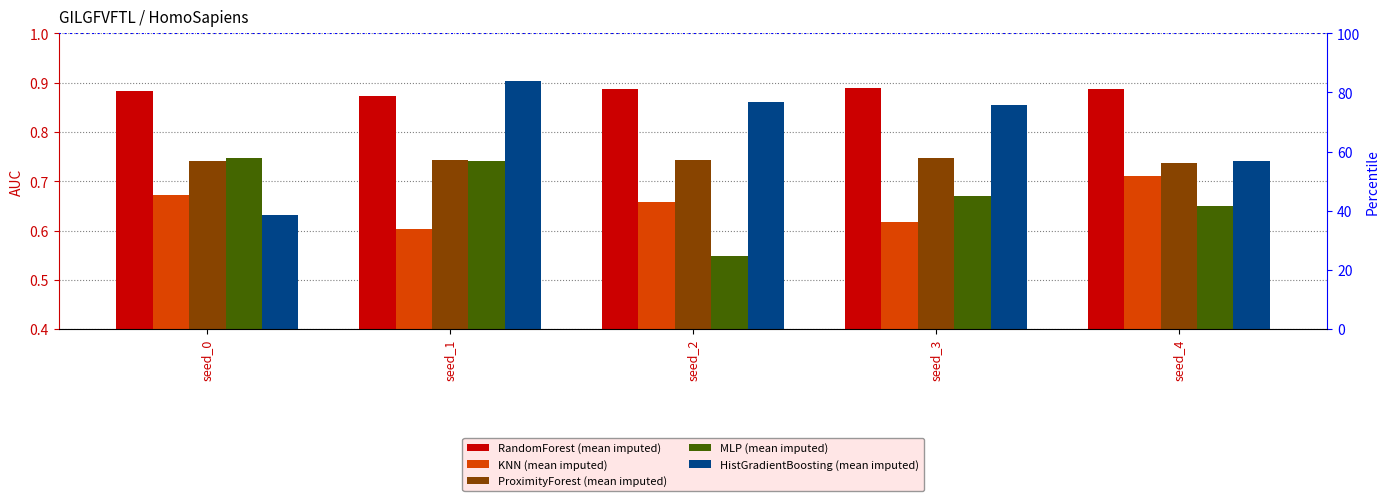

How many groups of bars are there?

5